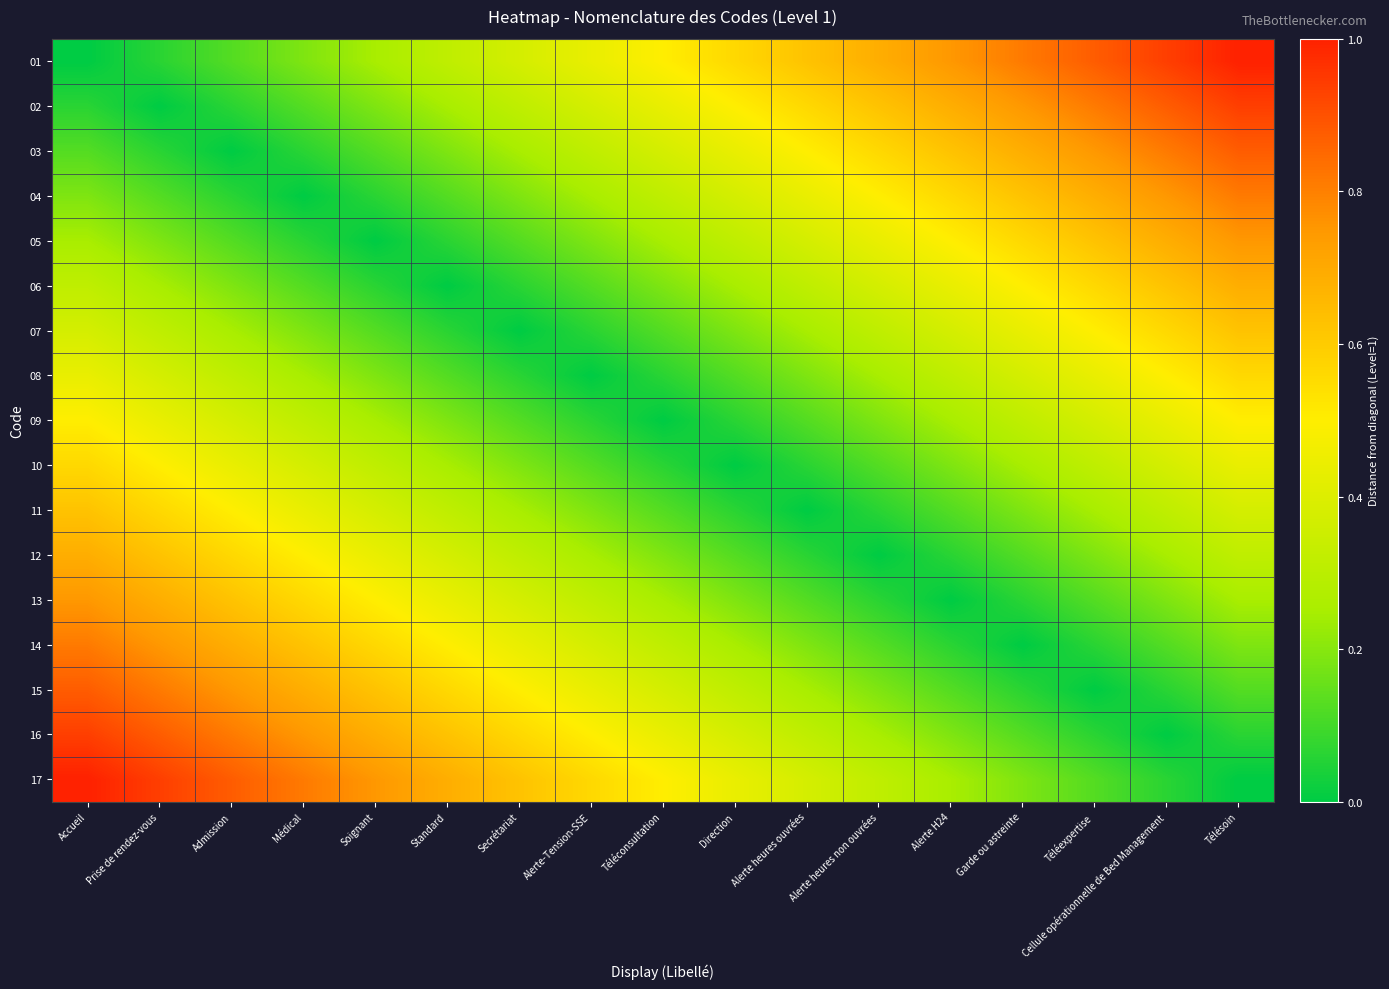

At which category is the sum across all series the highest?

Accueil